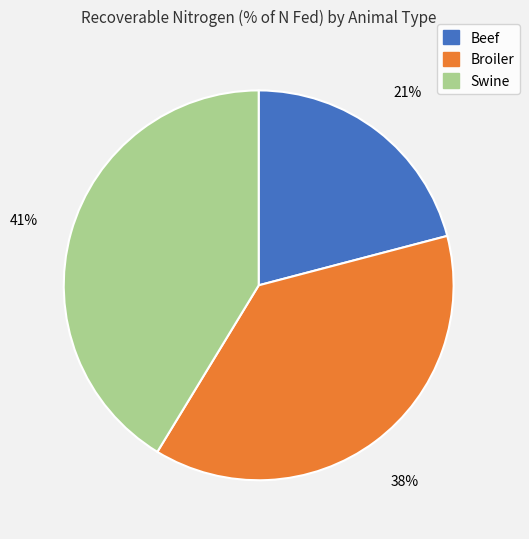

To the nearest percent, what portion does Broiler represent?

38%